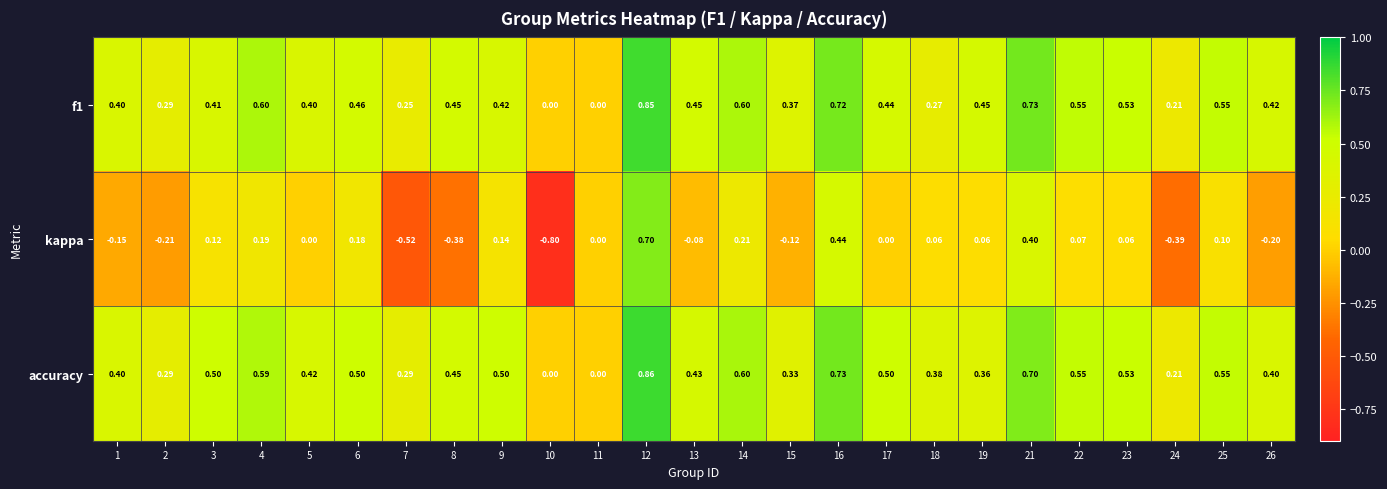

Between 1 and 21, which series saw the biggest shift?

kappa